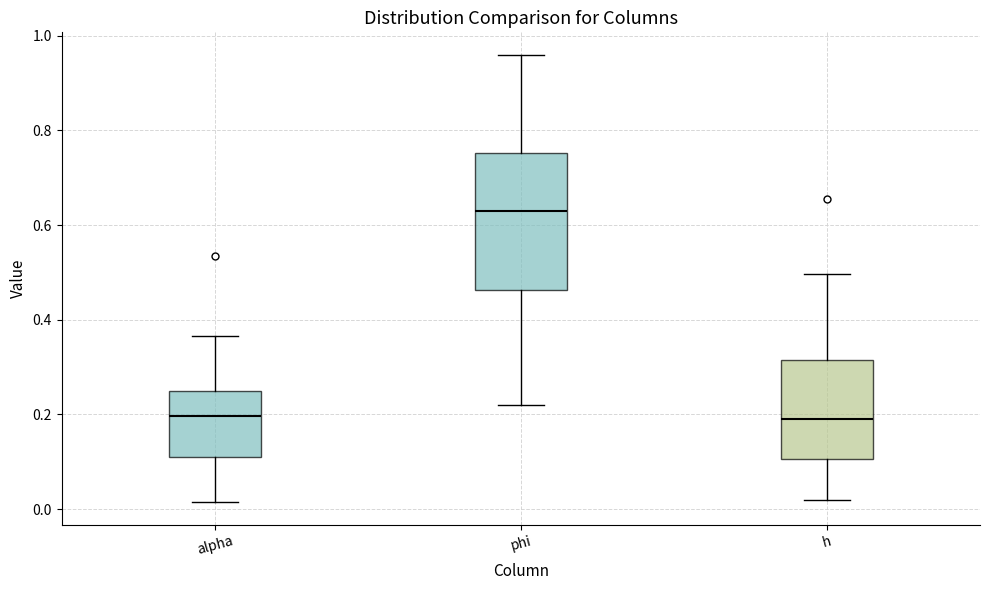

Which box's median line is the highest?

phi